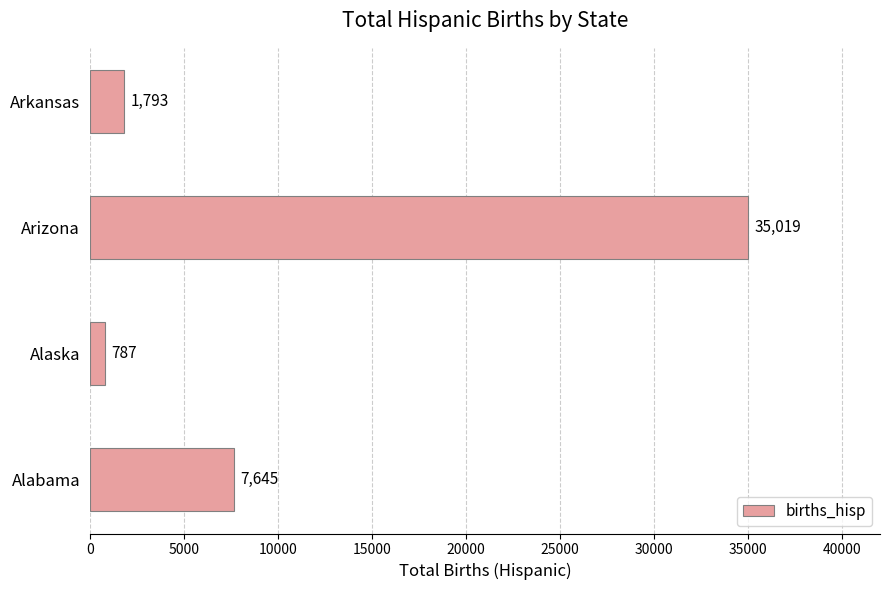

List the labels in order of value, smallest first.

Alaska, Arkansas, Alabama, Arizona